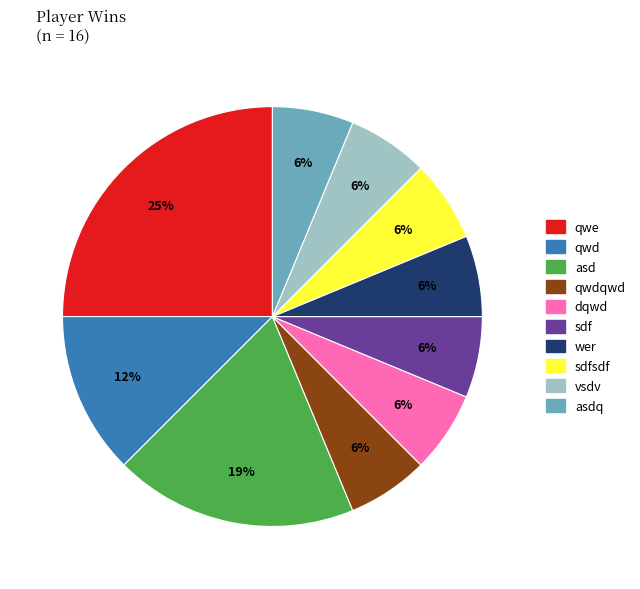

How many slices are in this pie chart?

10